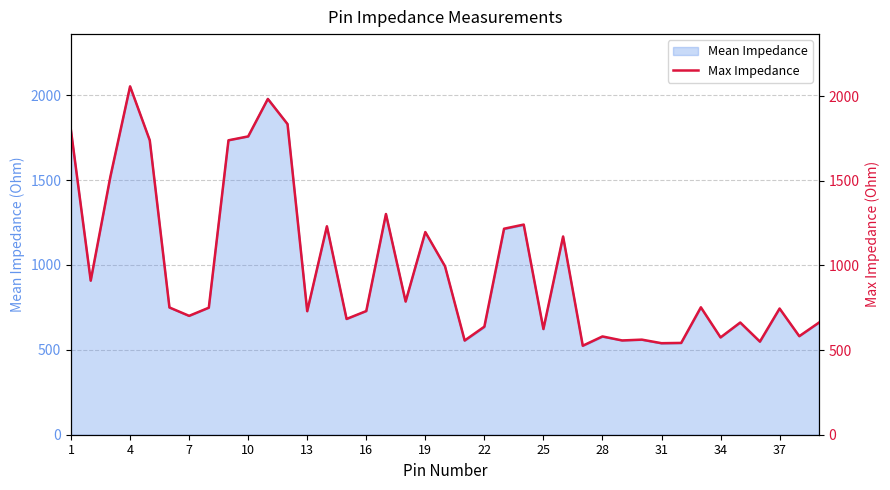

What is the lowest value of the Mean Impedance series?

522.6